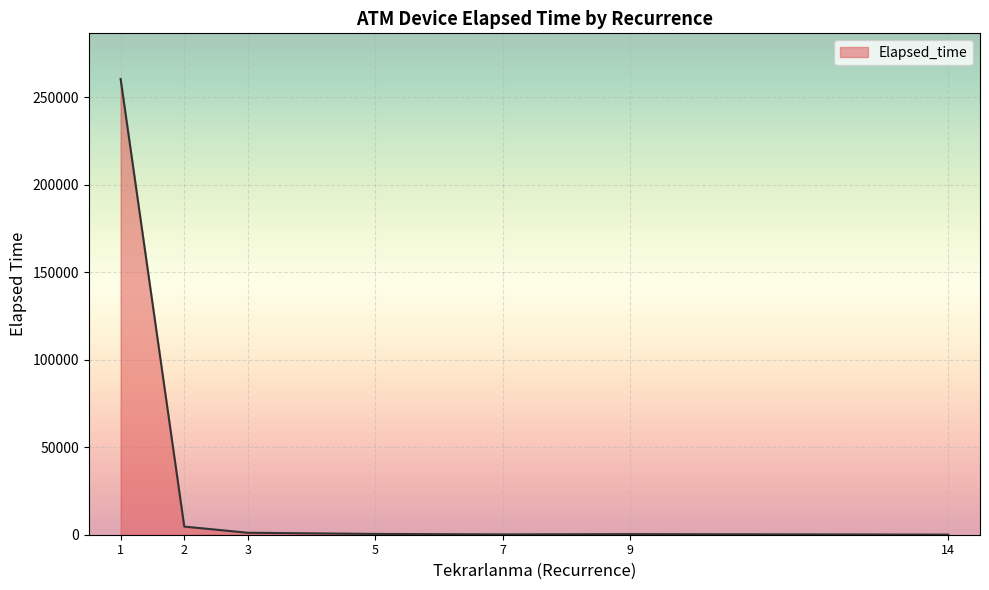

What is the sum of all values?

267380